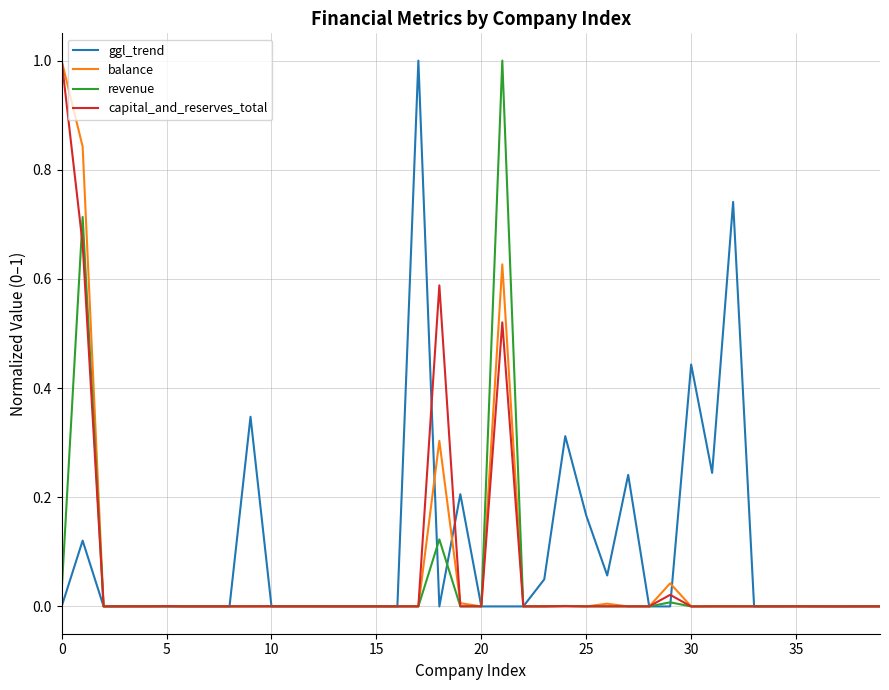

True or false: ggl_trend has more than 0 points higher than both neighbors.

True